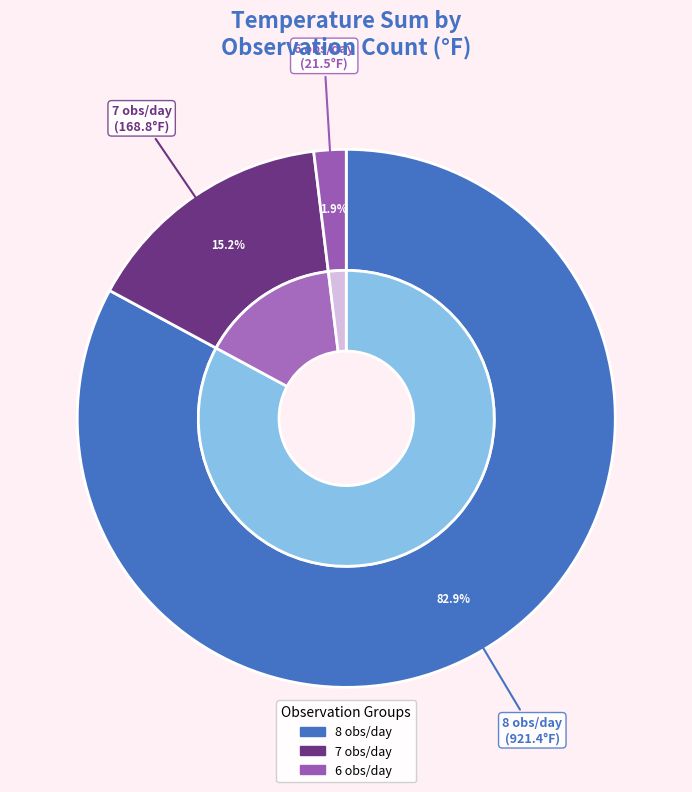

What is the majority slice?

TEMP_8